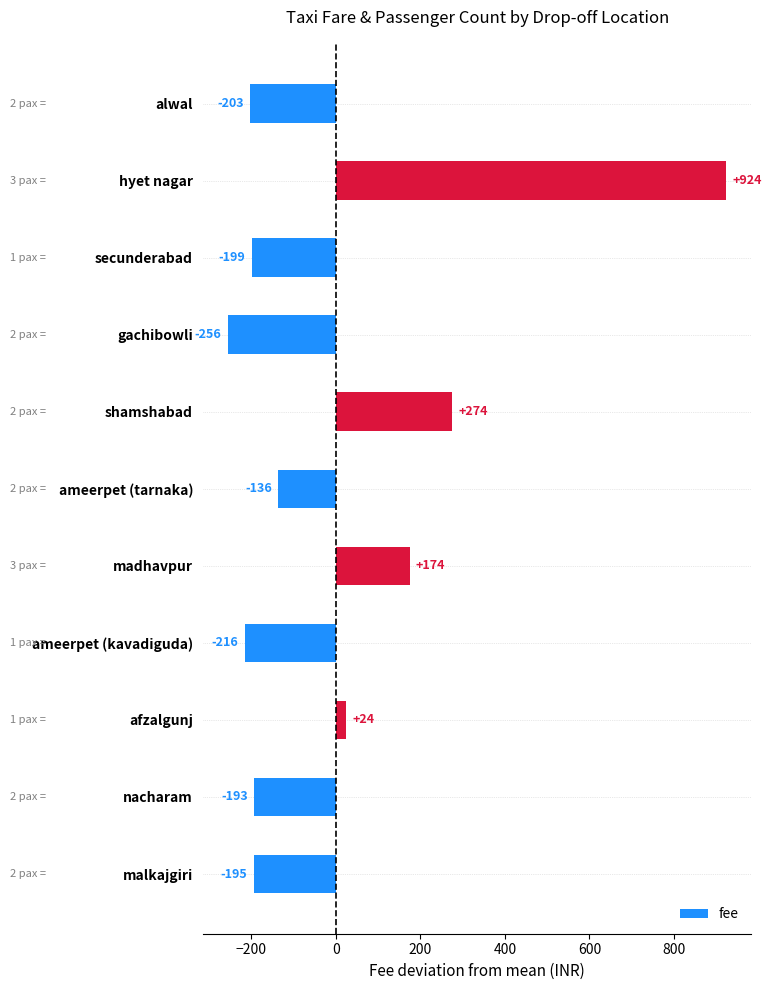

What position from the top is ameerpet (tarnaka)?

6